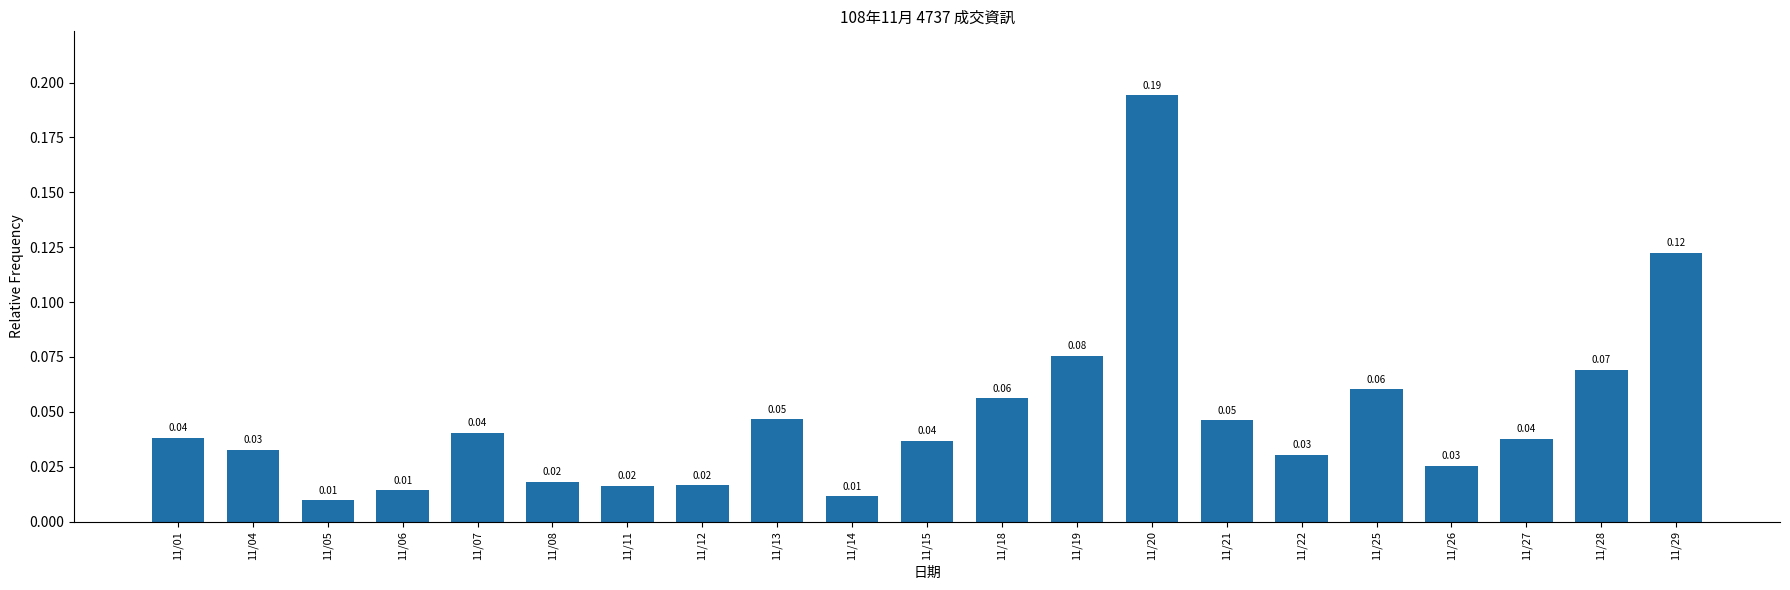

Between 11/13 and 11/11, which is larger?

11/13